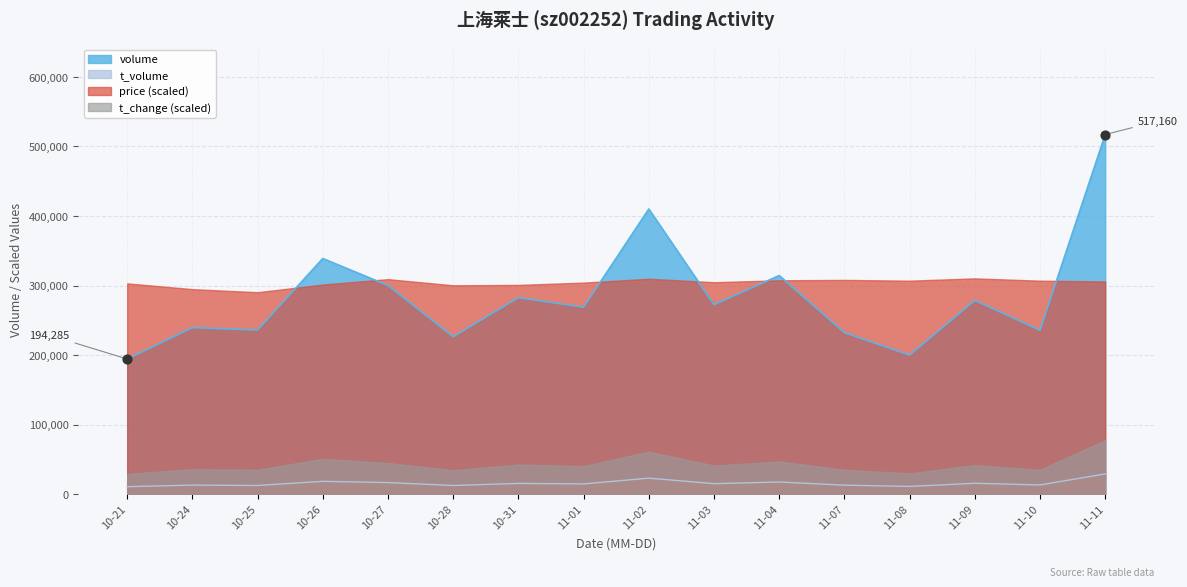

Which series reaches the maximum Y coordinate?

volume